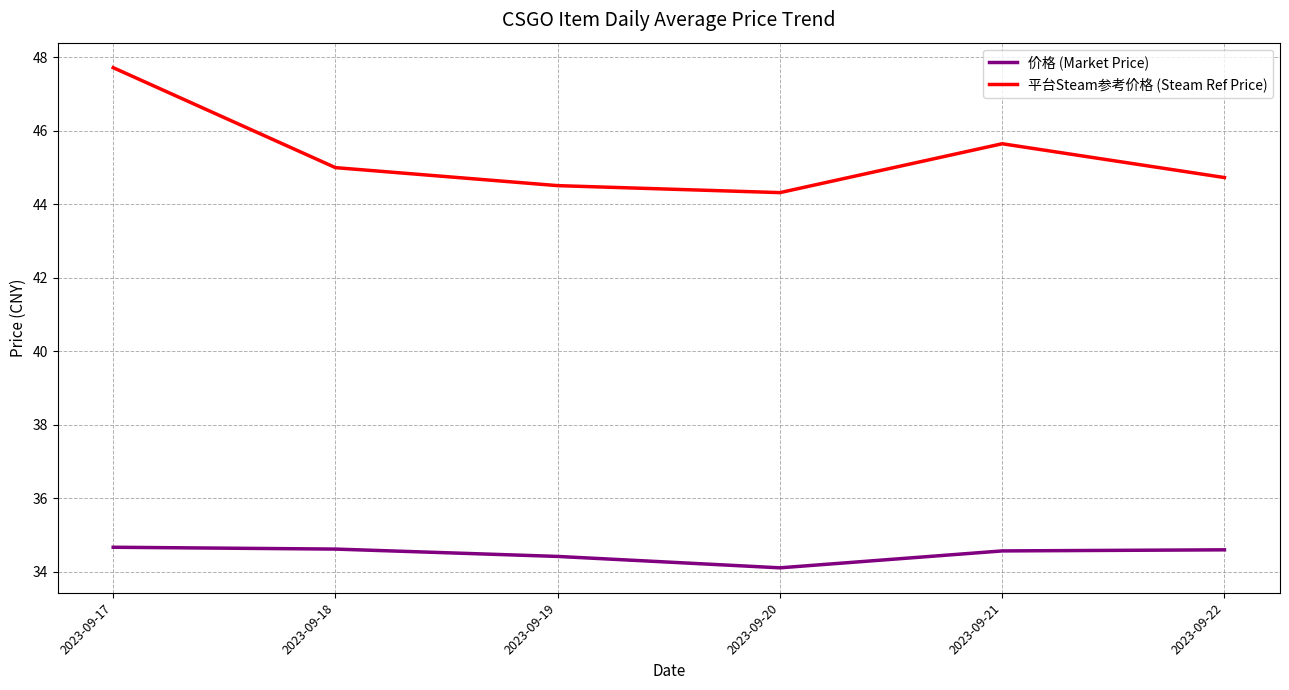

Which series changed the most between 2023-09-20 and 2023-09-21?

平台Steam参考价格 (Steam Ref Price)